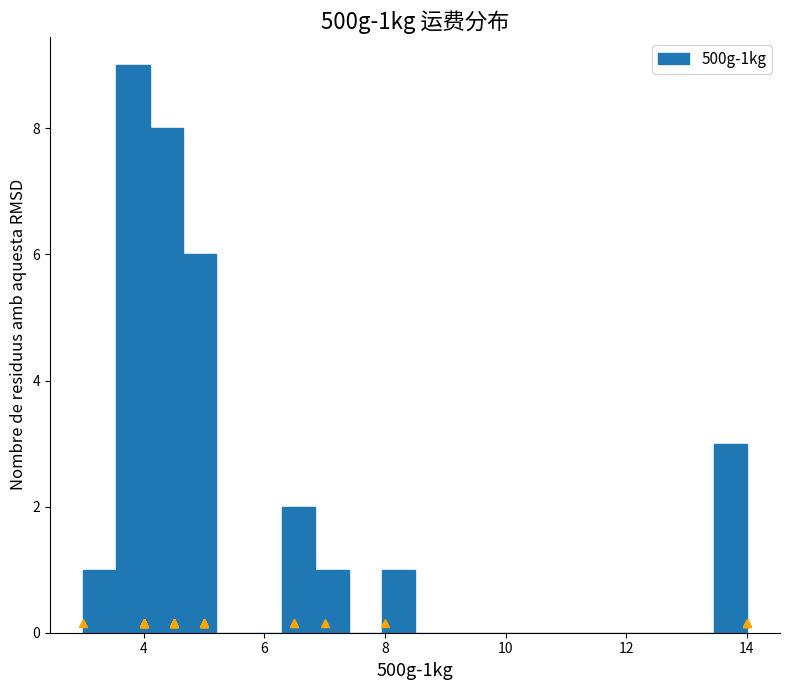

Around what value on the x-axis is the tallest bar? Give the approximate position of its centre, as read against the axis.

3.8